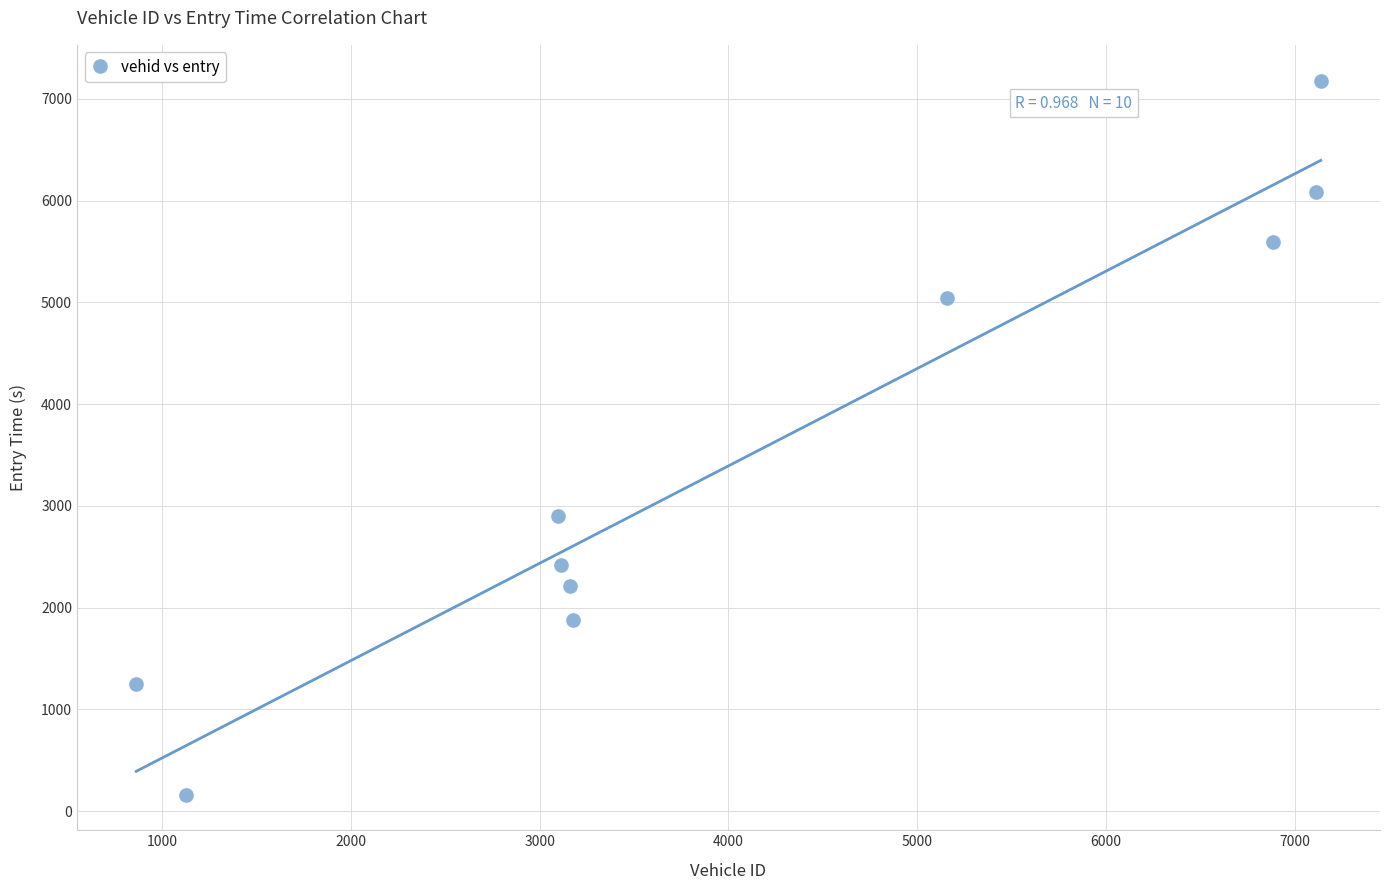

What Y value in the scatter plot is closest to 3671?

2901.7